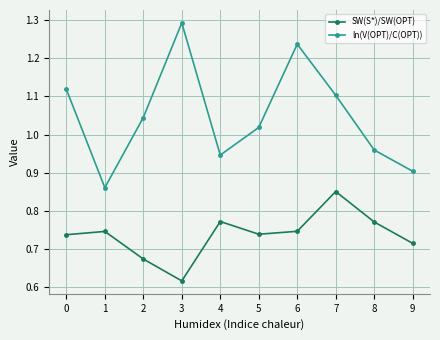

How many series are shown in this chart?

2